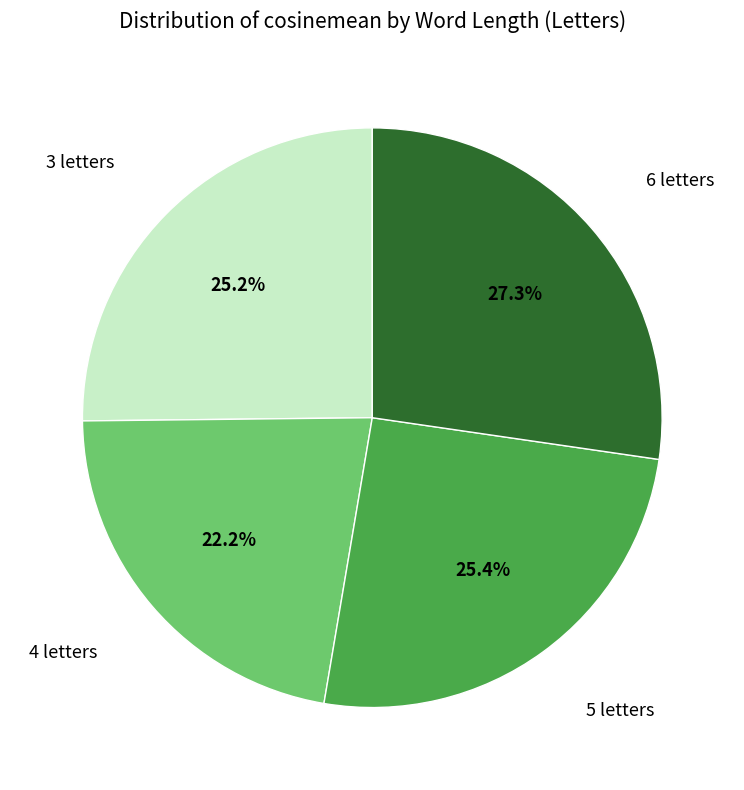

Is there any slice that represents more than half of the pie?

No